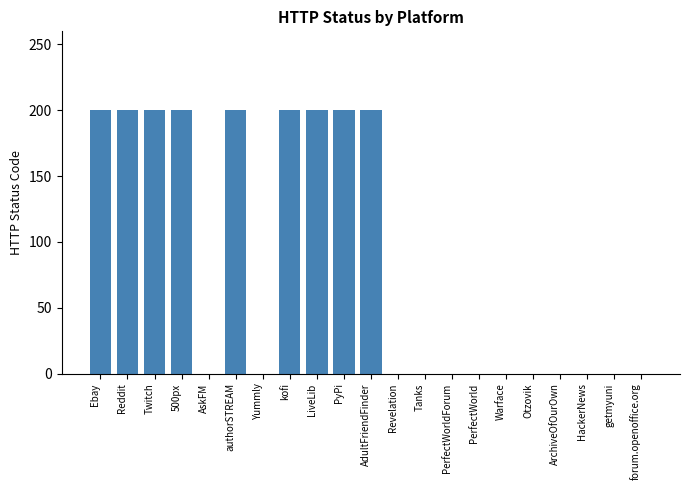

What is the sum of the values at Twitch and Yummly?

200